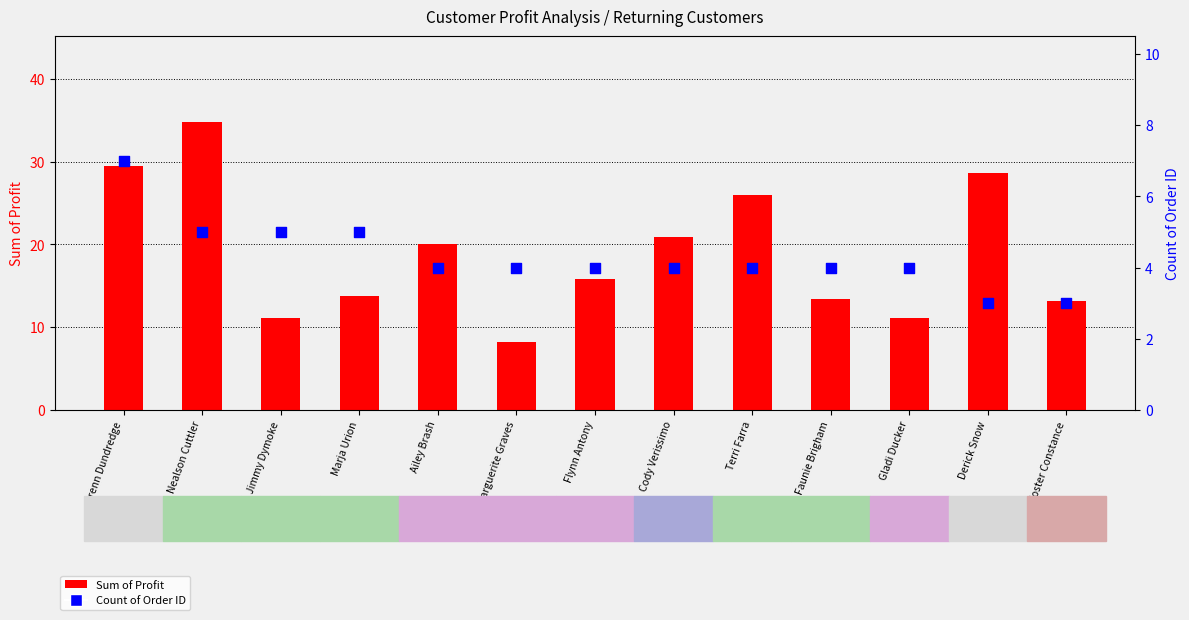

At how many categories does at least one series exceed 33?

1